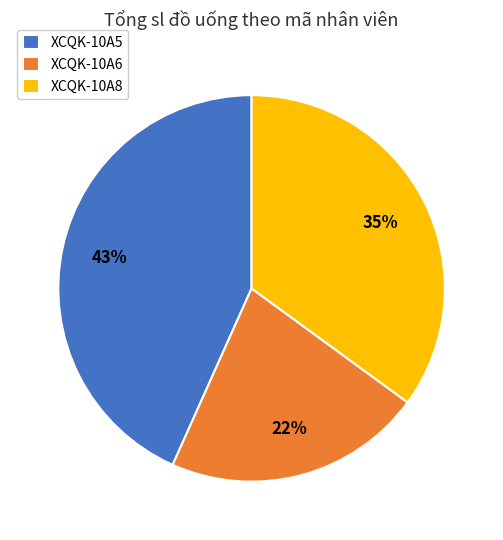

Which has a higher value, XCQK-10A5 or XCQK-10A6?

XCQK-10A5